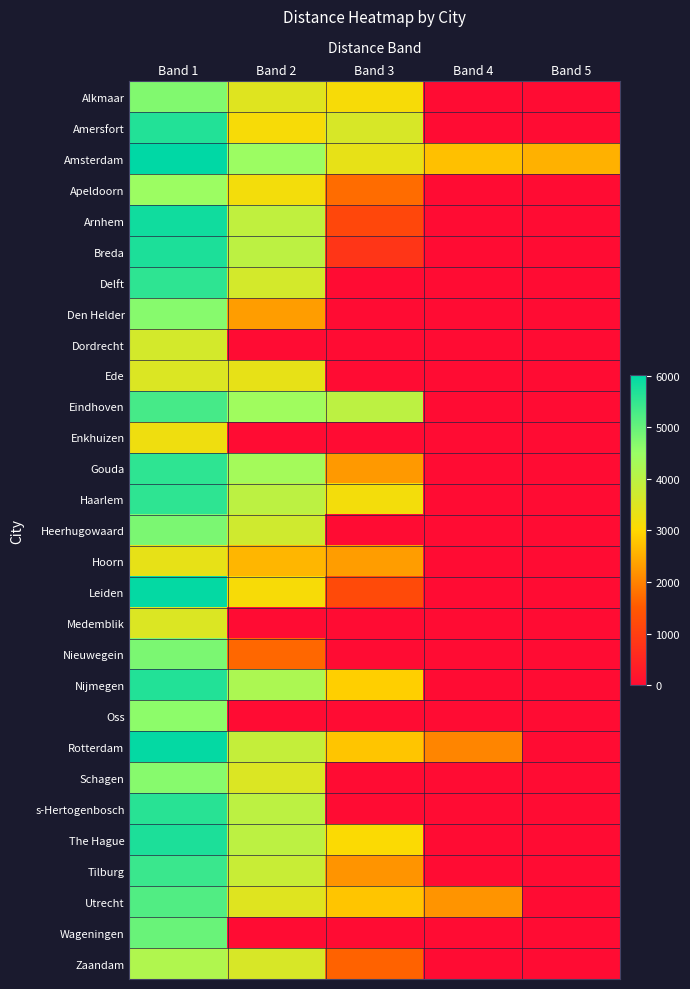

What is the spread (max minus min) of values at Band 5?

2541.6